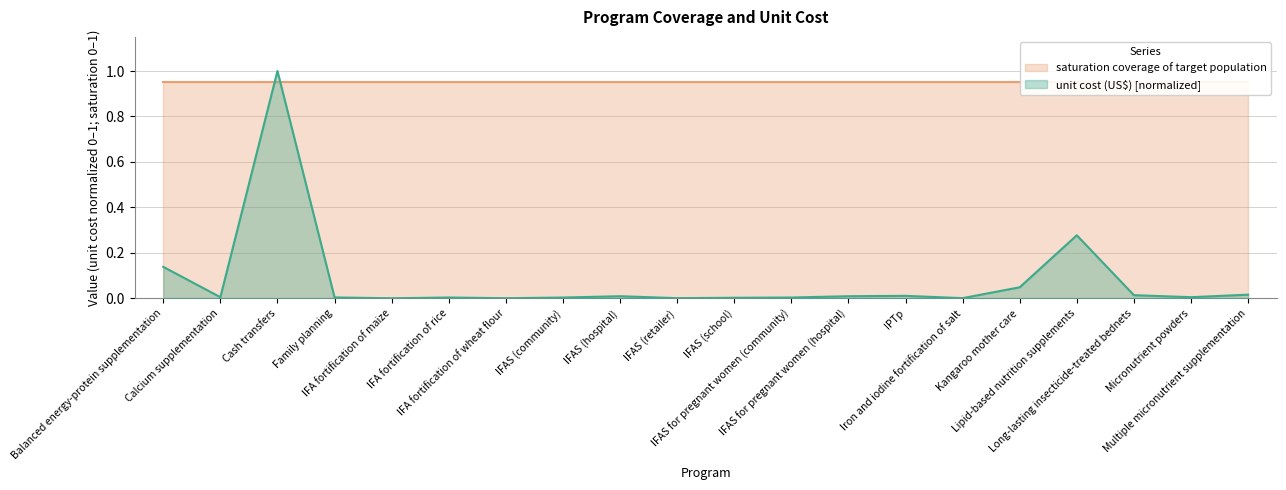

How many points are lower than both their immediate neighbors (excluding endpoints)?

6